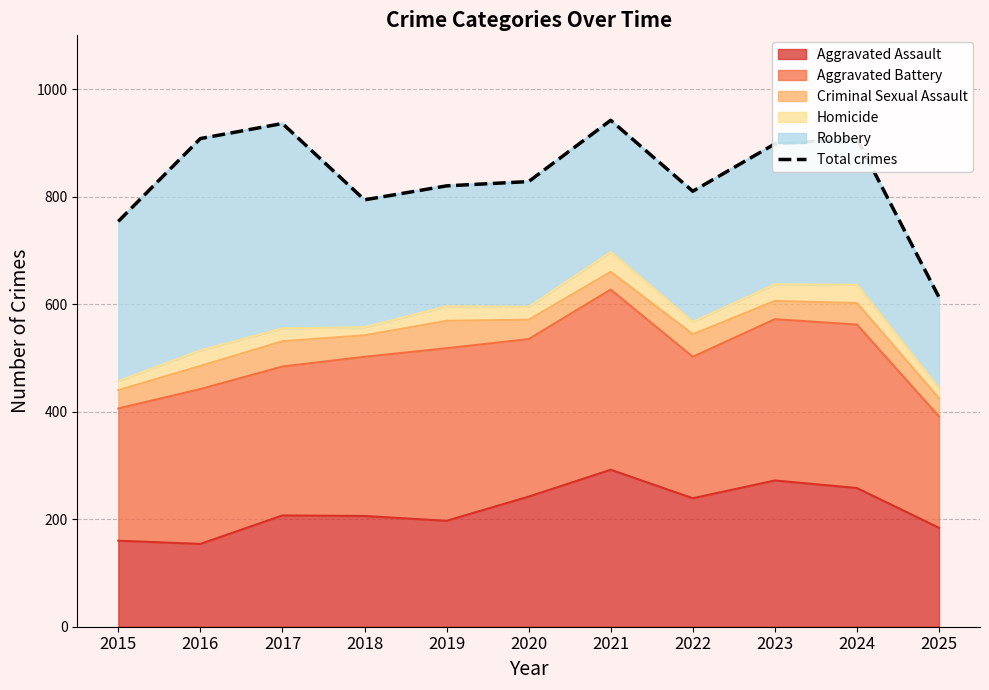

List the labels in order of value, largest first.

2021, 2017, 2016, 2024, 2023, 2020, 2019, 2022, 2018, 2015, 2025